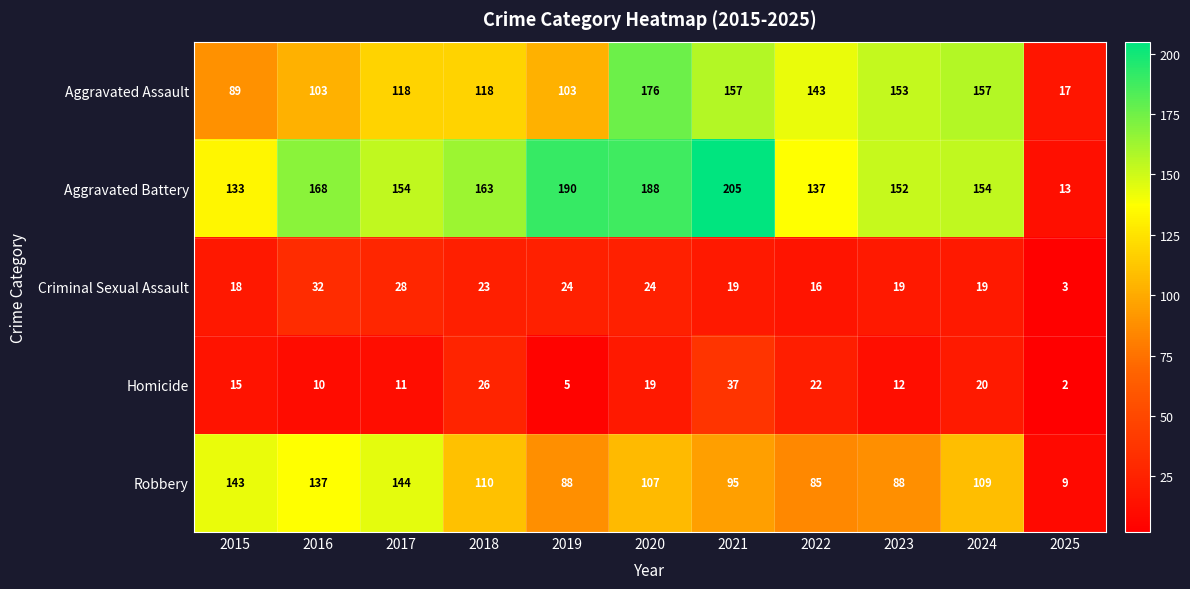

What is the lowest value of the Robbery series?

9